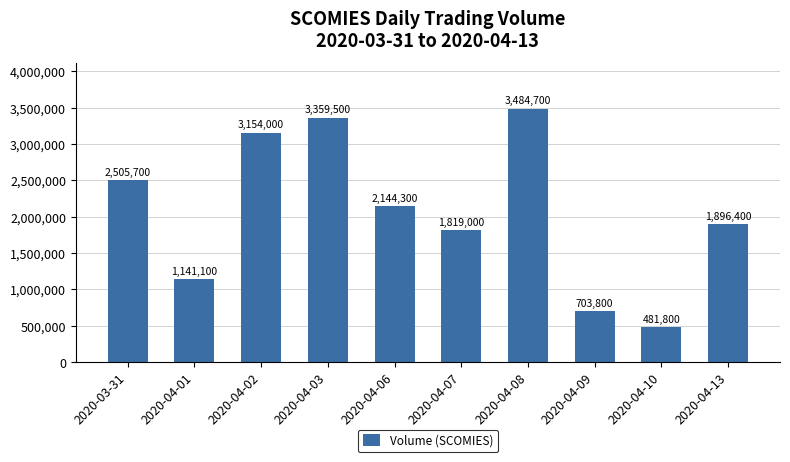

Approximately how many times larger is the value at 2020-04-08 compared to 2020-04-03?

1.0